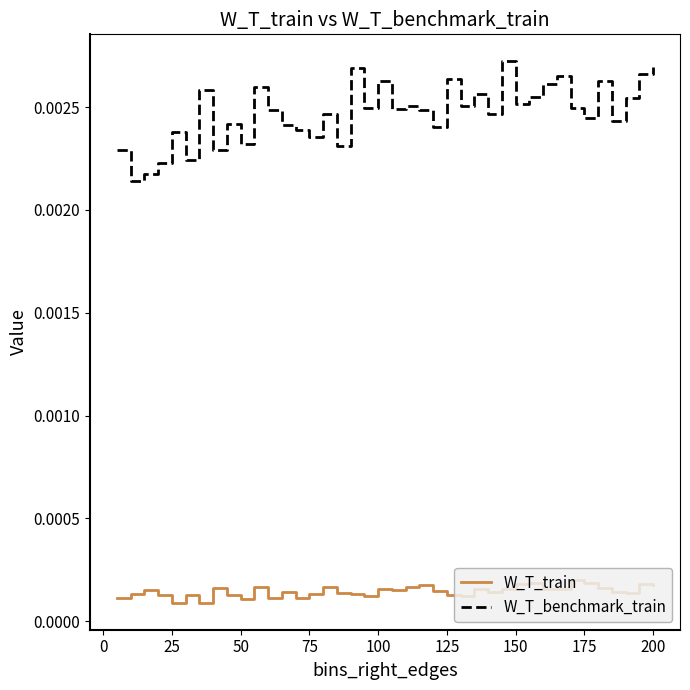

Which series has the largest total across all categories?

W_T_benchmark_train